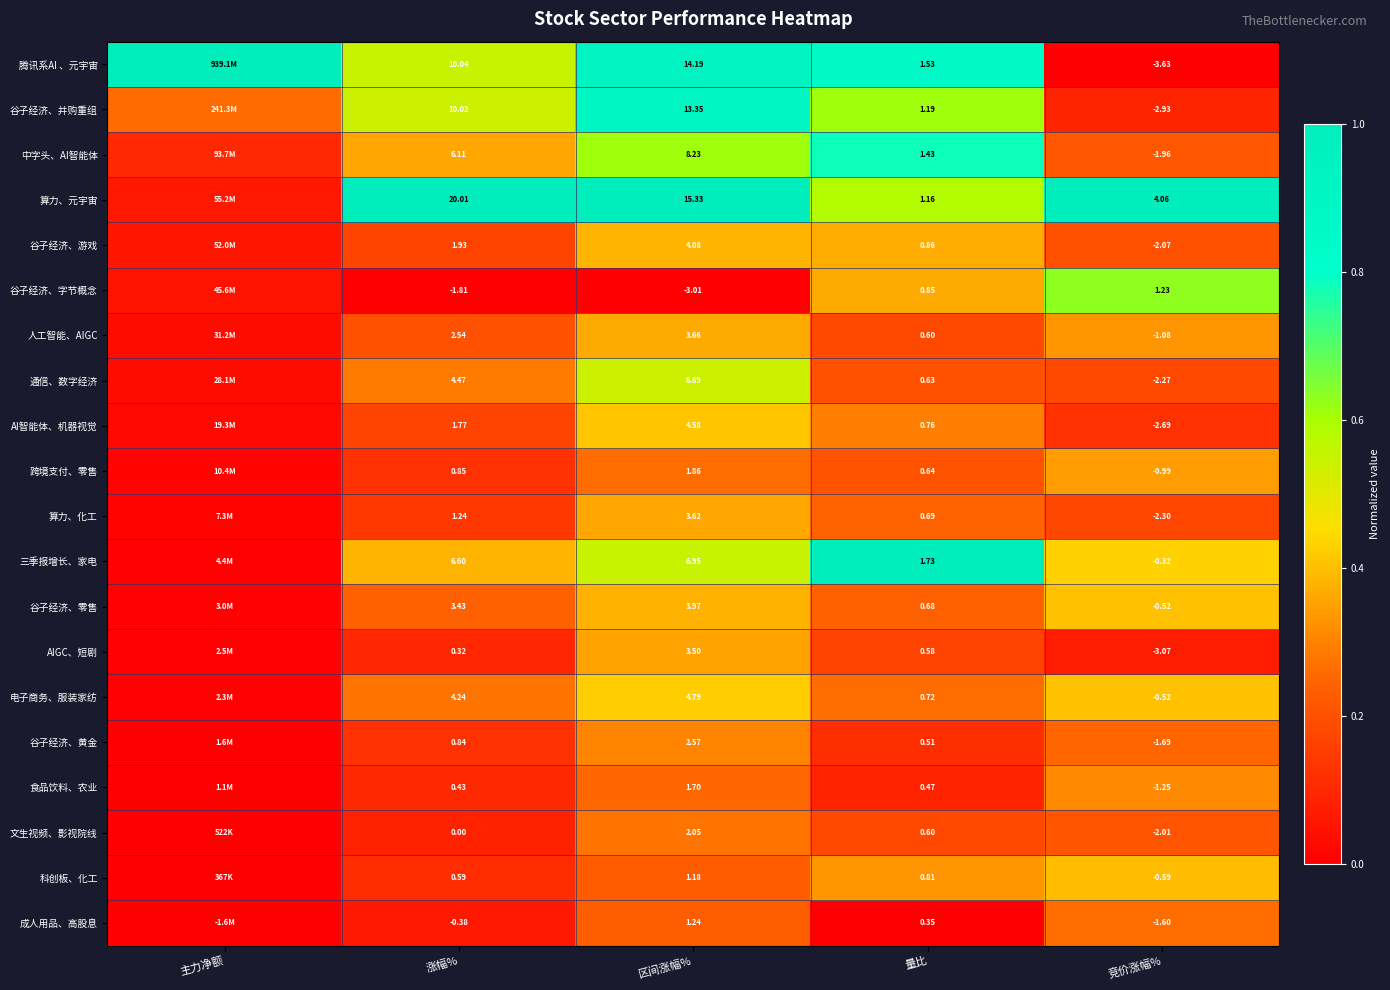

Which series changed the most between 区间涨幅% and 竞价涨幅%?

腾讯系AI 、元宇宙